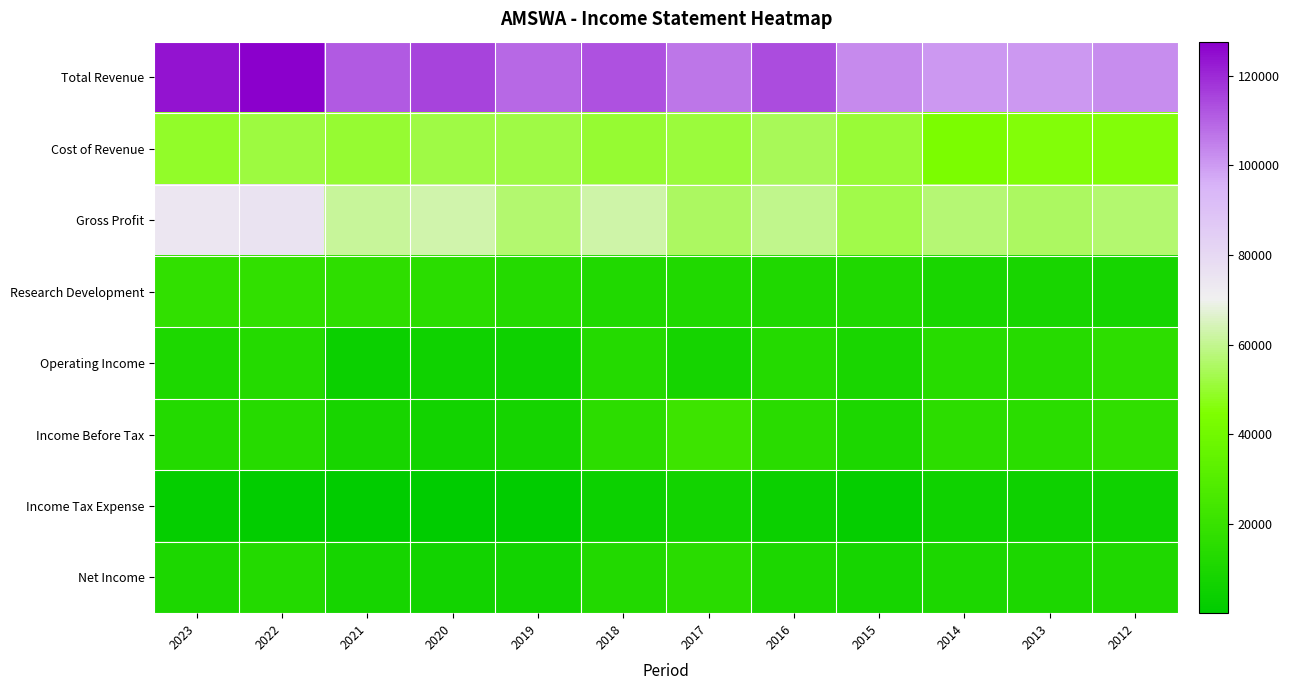

Between 2014 and 2018, which is larger?

2018